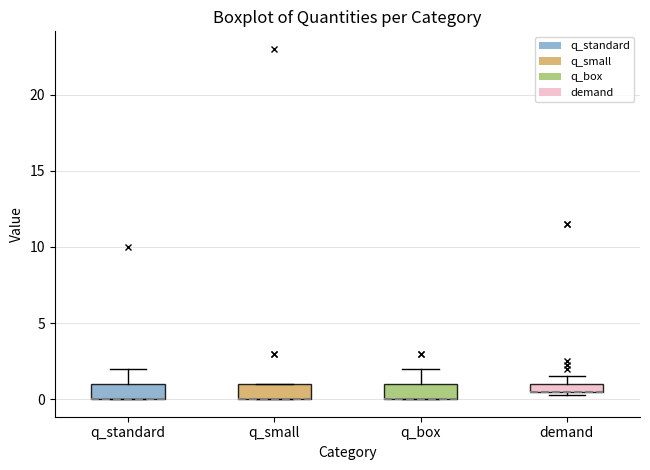

Where is the lower edge of the box for q_box on the y-axis? The values are not printed on the chart, so give them approximately, as read against the axis.

0.0